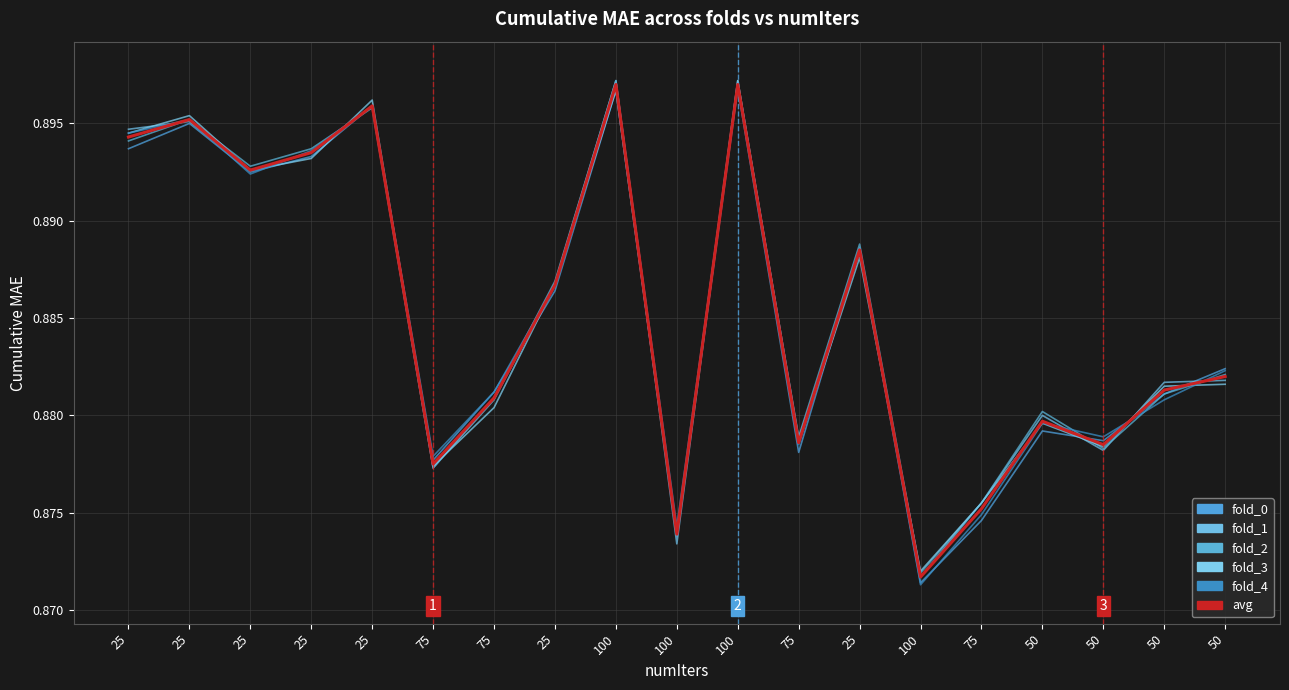

What is the label of the 13th point from the left?

25